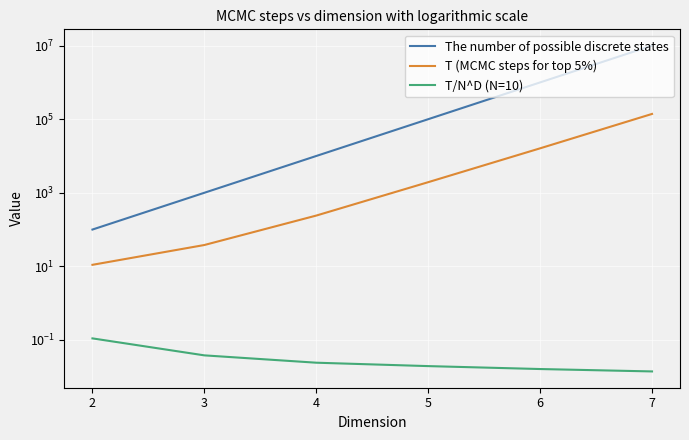

True or false: The number of possible discrete states and T/N^D (N=10) cross at least once.

False